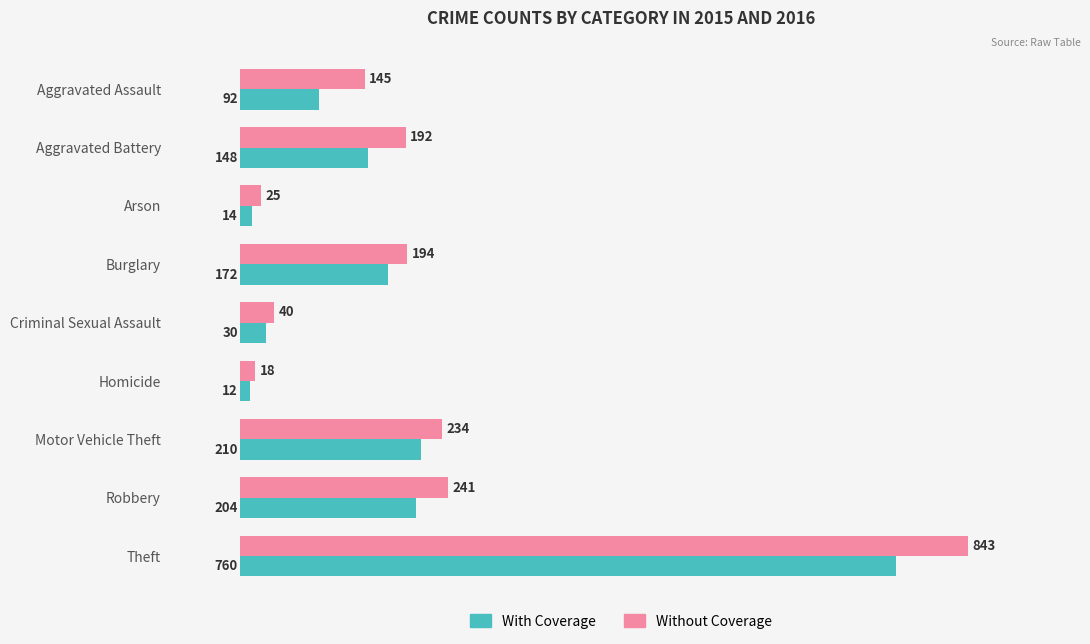

What is the difference between the With Coverage values at Theft and Homicide?

748